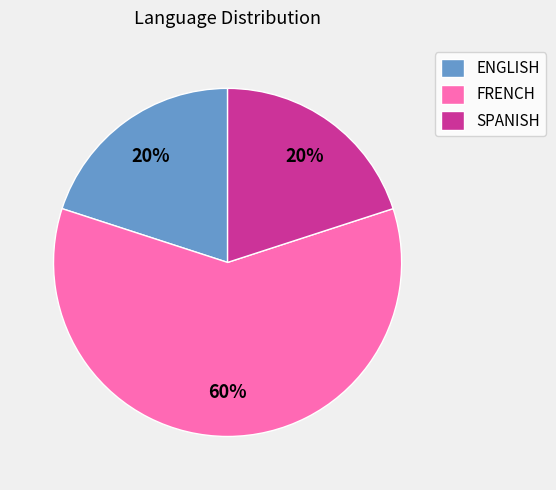

To the nearest percent, what is the combined percentage of SPANISH and FRENCH?

80%